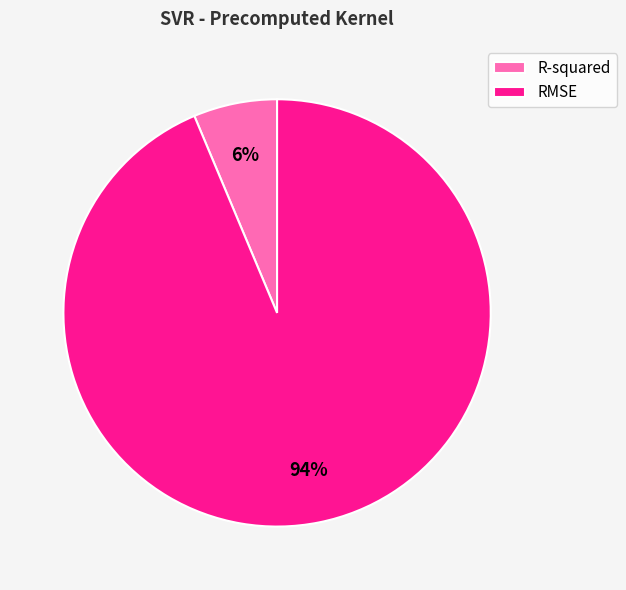

Count the number of slices in the pie.

2